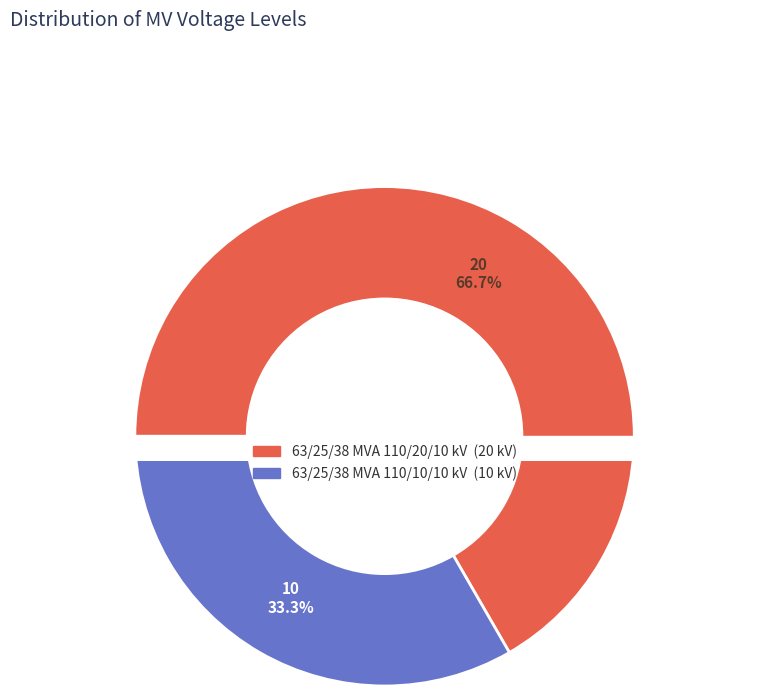

Is it true that 63/25/38 MVA 110/10/10 kV is 33% of the pie?

True